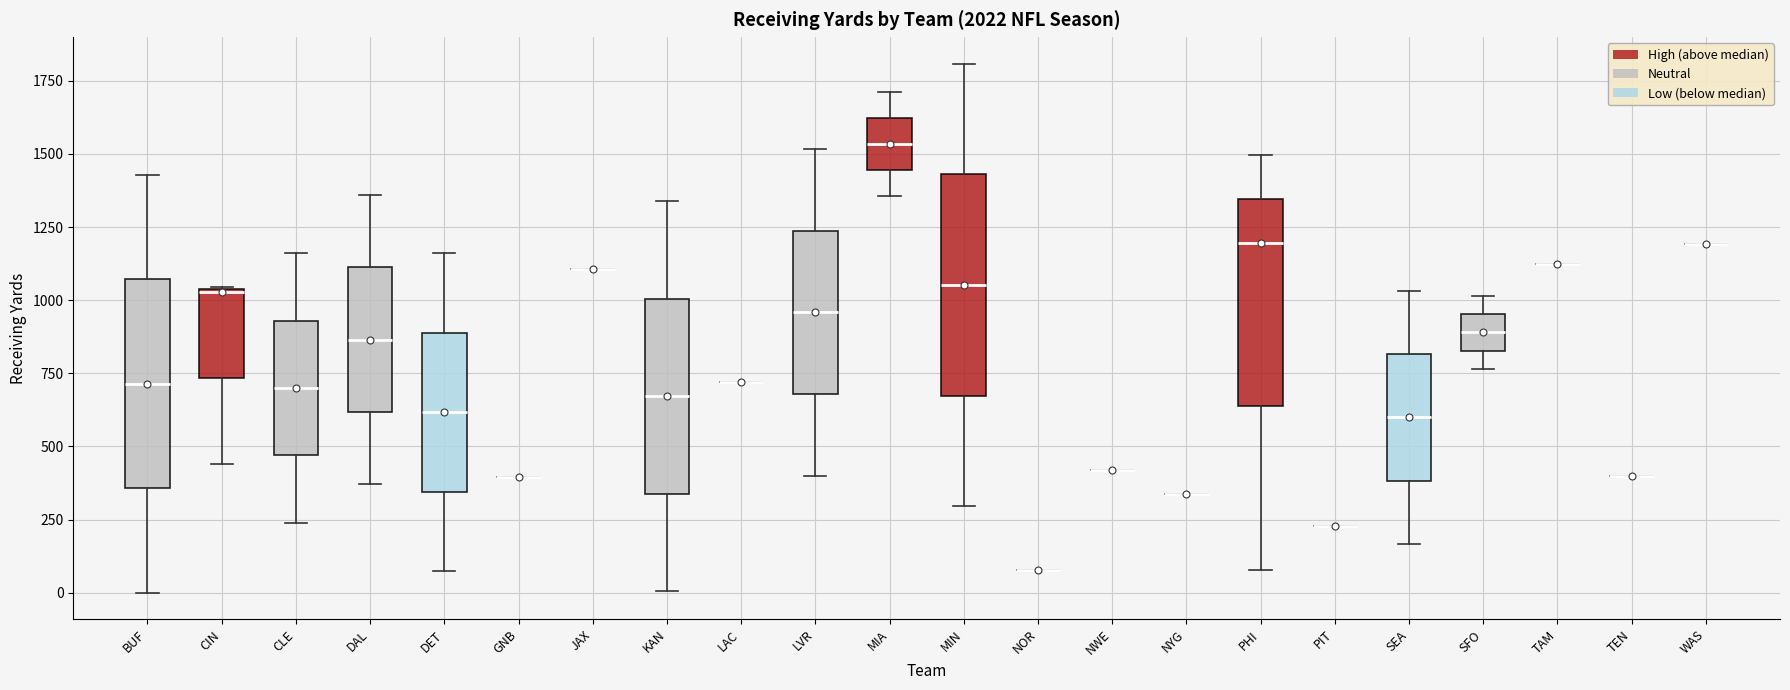

Reading left to right, read every box against the y-axis: the position of its median line, the range the box covers, and the ends of its whiskers. The values are not printed on the chart, so give them approximately, as read against the axis.

BUF: median 700, box 350 to 1050, whiskers 0 to 1450
CIN: median 1050, box 750 to 1050, whiskers 450 to 1050
CLE: median 700, box 450 to 950, whiskers 250 to 1150
DAL: median 850, box 600 to 1100, whiskers 350 to 1350
DET: median 600, box 350 to 900, whiskers 50 to 1150
GNB: box collapsed to a line at 400, whiskers 400 to 400
JAX: box collapsed to a line at 1100, whiskers 1100 to 1100
KAN: median 650, box 350 to 1000, whiskers 0 to 1350
LAC: box collapsed to a line at 700, whiskers 700 to 700
LVR: median 950, box 700 to 1250, whiskers 400 to 1500
MIA: median 1550, box 1450 to 1600, whiskers 1350 to 1700
MIN: median 1050, box 650 to 1450, whiskers 300 to 1800
NOR: box collapsed to a line at 100, whiskers 100 to 100
NWE: box collapsed to a line at 400, whiskers 400 to 400
NYG: box collapsed to a line at 350, whiskers 350 to 350
PHI: median 1200, box 650 to 1350, whiskers 100 to 1500
PIT: box collapsed to a line at 250, whiskers 250 to 250
SEA: median 600, box 400 to 800, whiskers 150 to 1050
SFO: median 900, box 850 to 950, whiskers 750 to 1000
TAM: box collapsed to a line at 1100, whiskers 1100 to 1100
TEN: box collapsed to a line at 400, whiskers 400 to 400
WAS: box collapsed to a line at 1200, whiskers 1200 to 1200